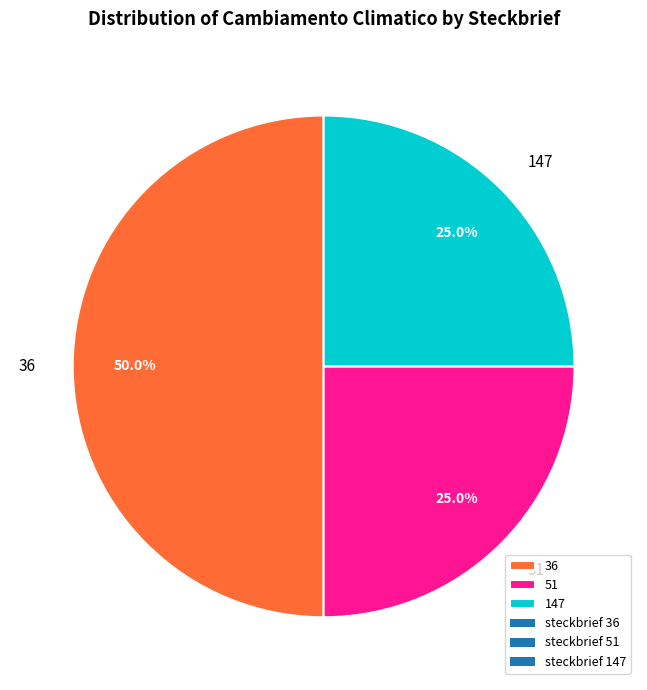

What percentage is the 147 slice, to the nearest percent?

25%